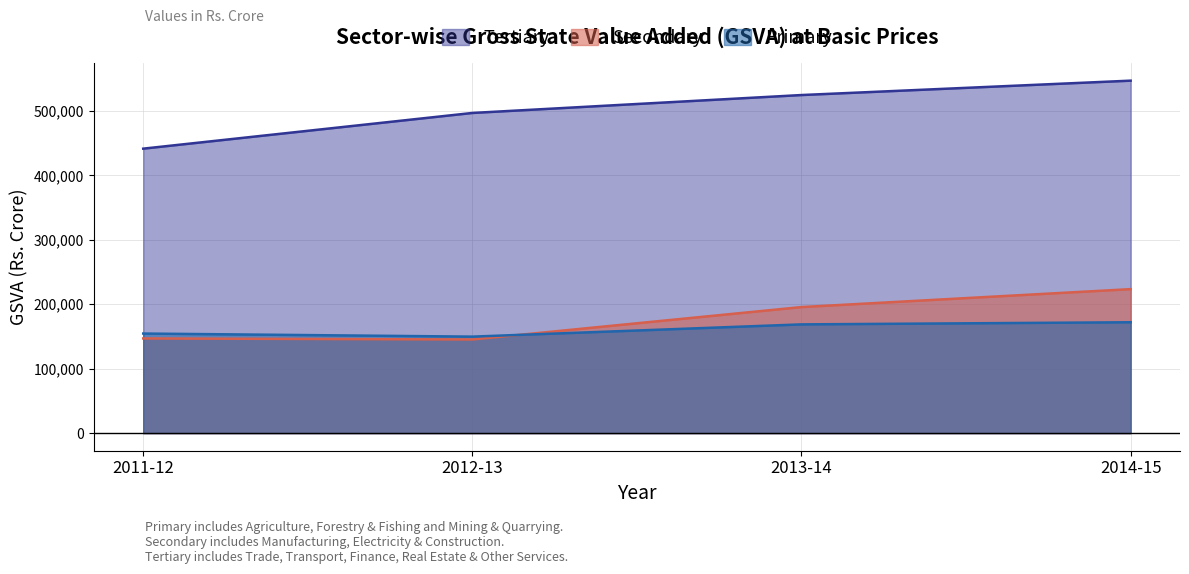

True or false: Secondary and Tertiary intersect in this chart.

False